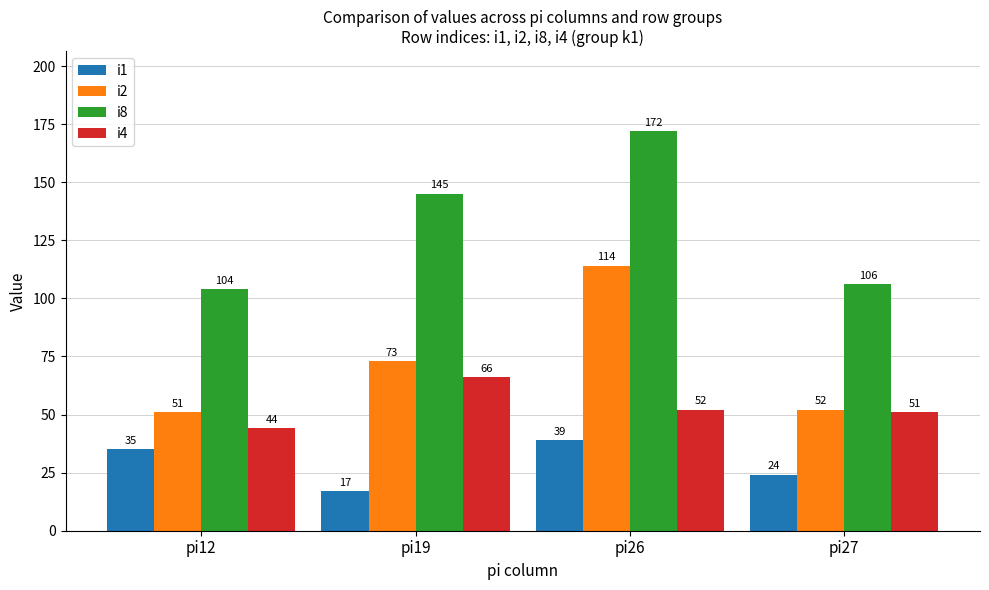

At which label is i8 closest to 138?

pi19